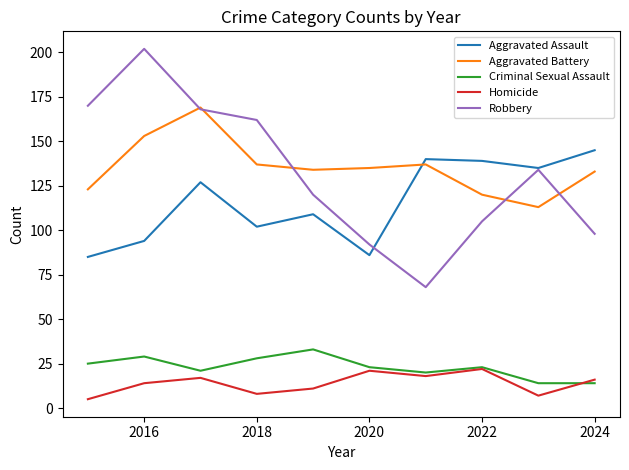

Which series has the widest spread of values?

Robbery